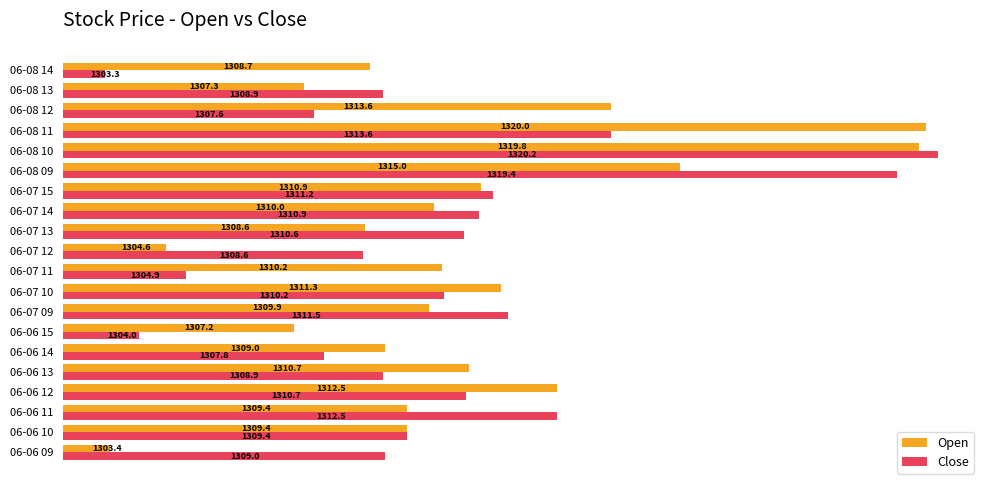

Which category has the highest value in the Open series?

06-08 11